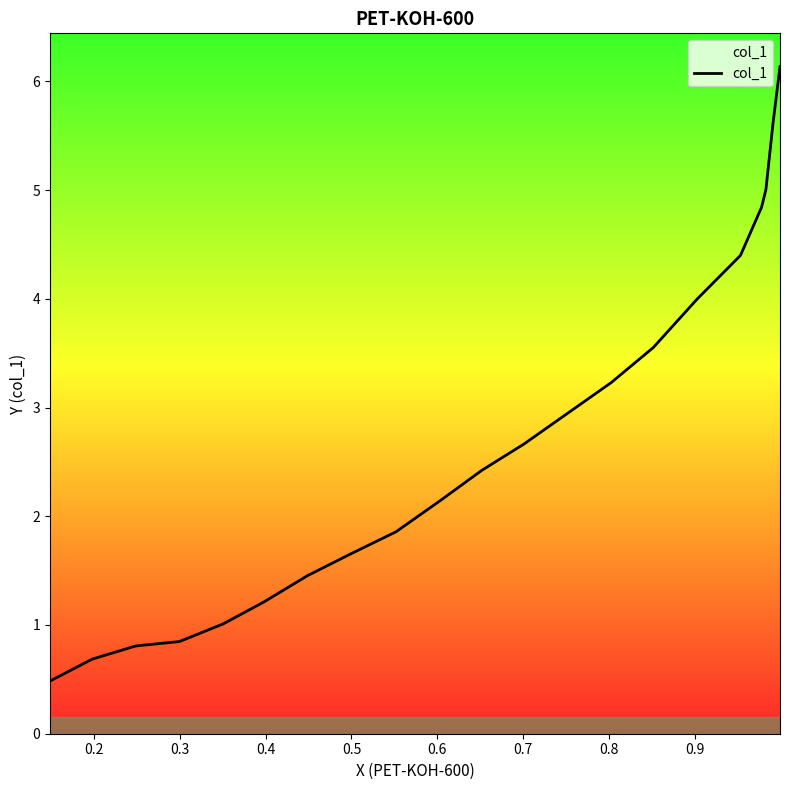

How many values exceed 2?

12